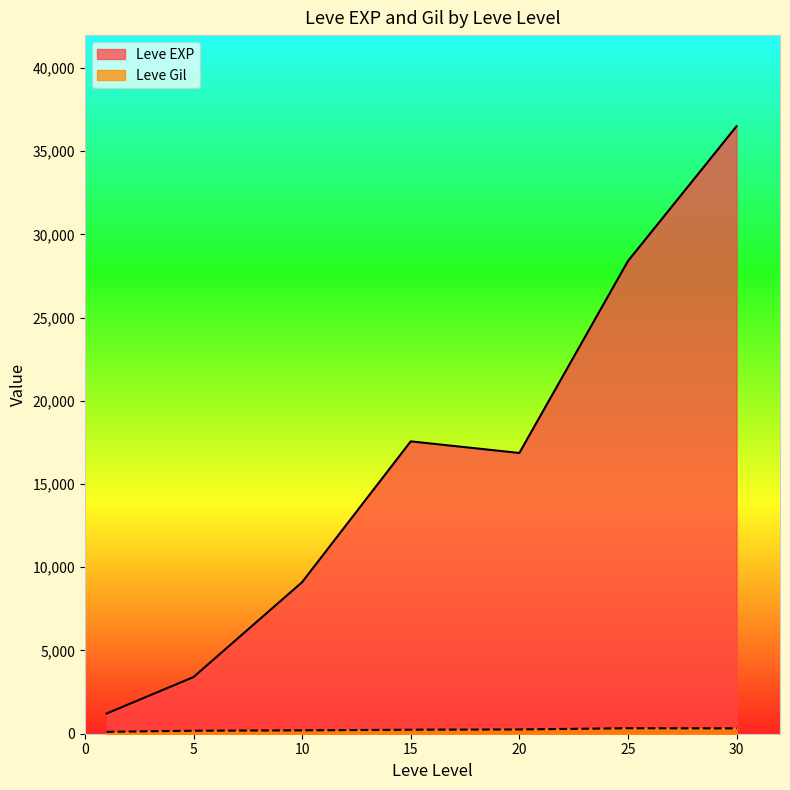

The value of Leve EXP at 30 is 36492.5. True or false?

True